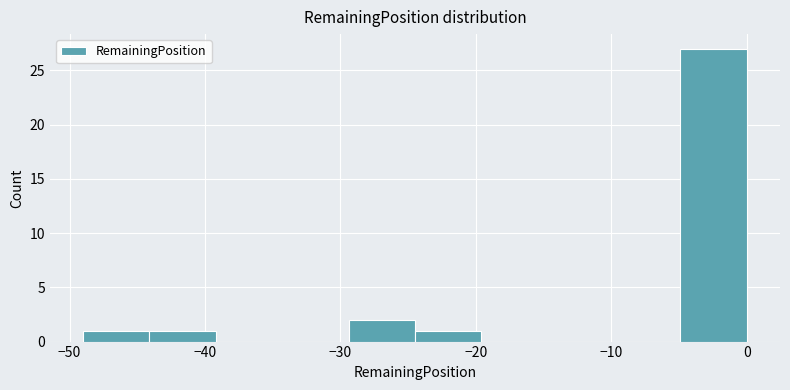

How tall is the bar that spans -4.9 to 0.0 on the x-axis? Neither the bar edges nor the heights are printed on the chart, so give them approximately, as read against the axes.

27